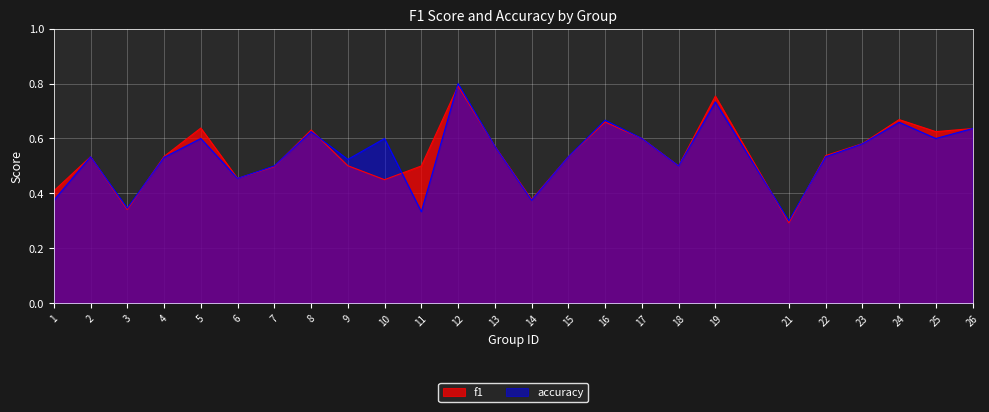

What is the minimum value shown in the chart?

0.3